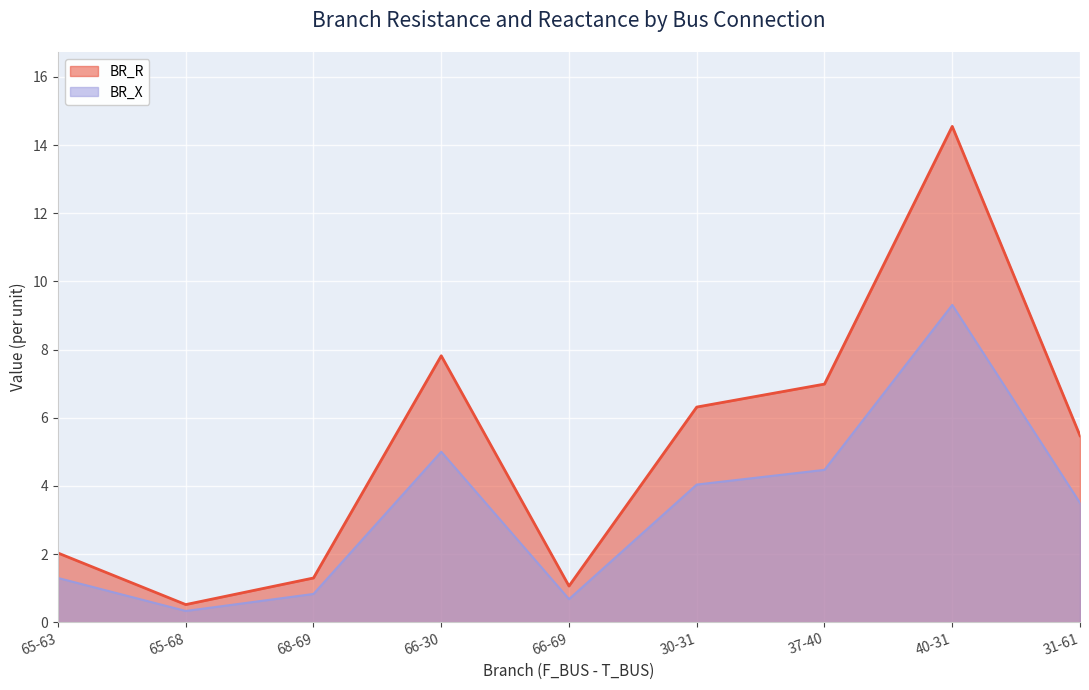

Reading right to left, transcribe all the data shown in this chart.

BR_R: 5.5	14.5	7.0	6.3	1.1	7.8	1.3	0.5	2.0
BR_X: 3.5	9.3	4.5	4.0	0.7	5.0	0.8	0.3	1.3